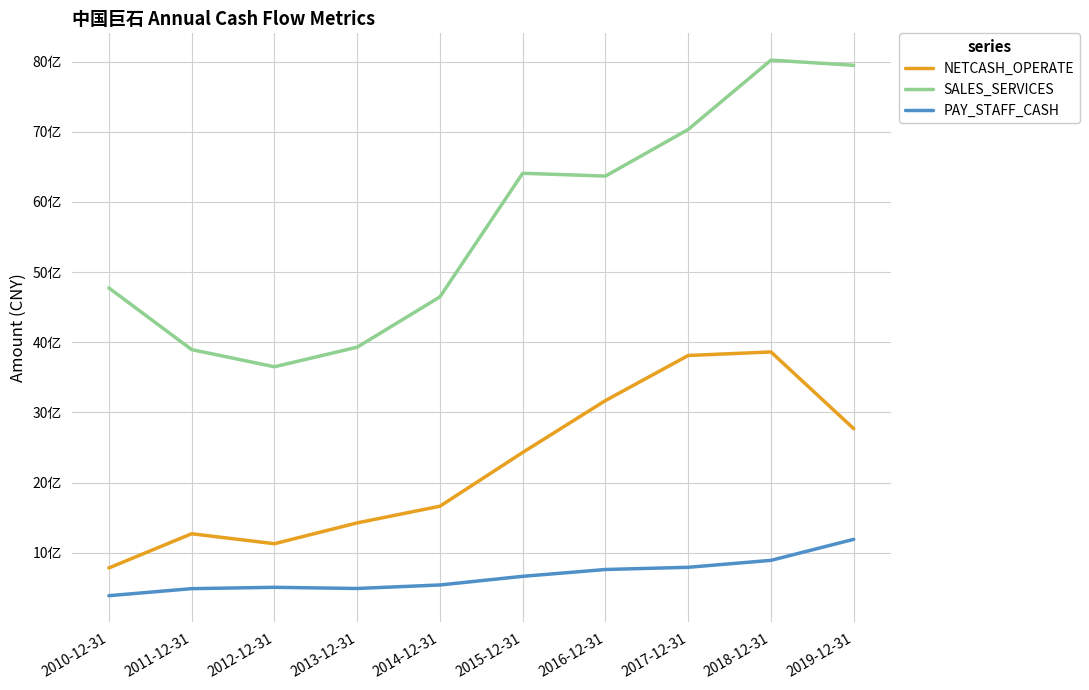

What is the total value across all series at 2016-12-31?

10298998729.7